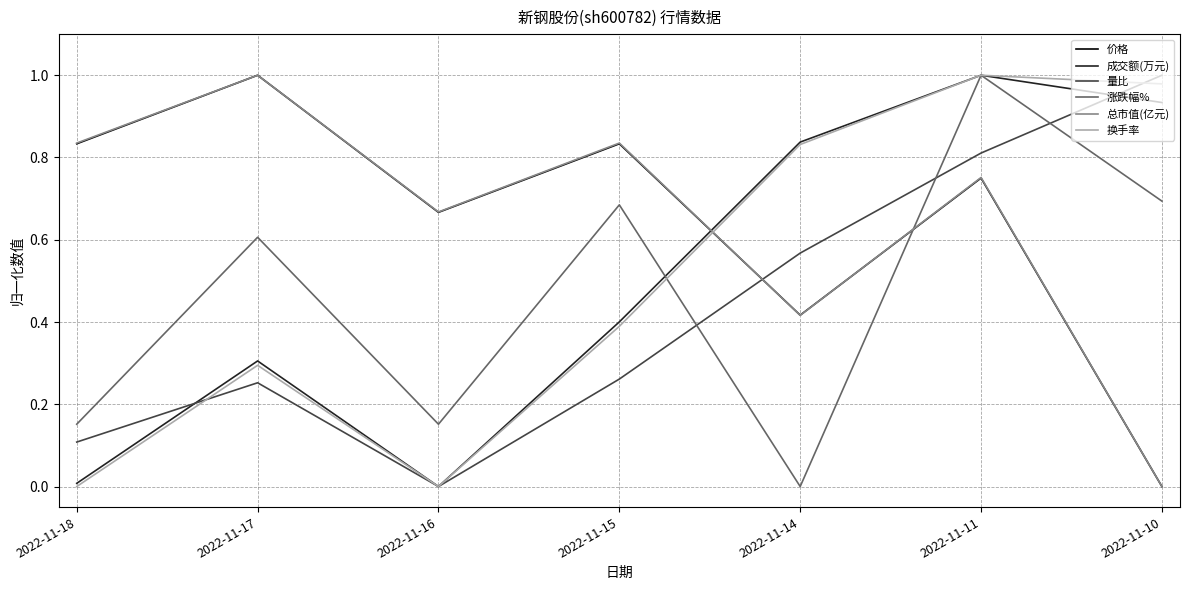

At which label does 量比 reach its peak?

2022-11-10